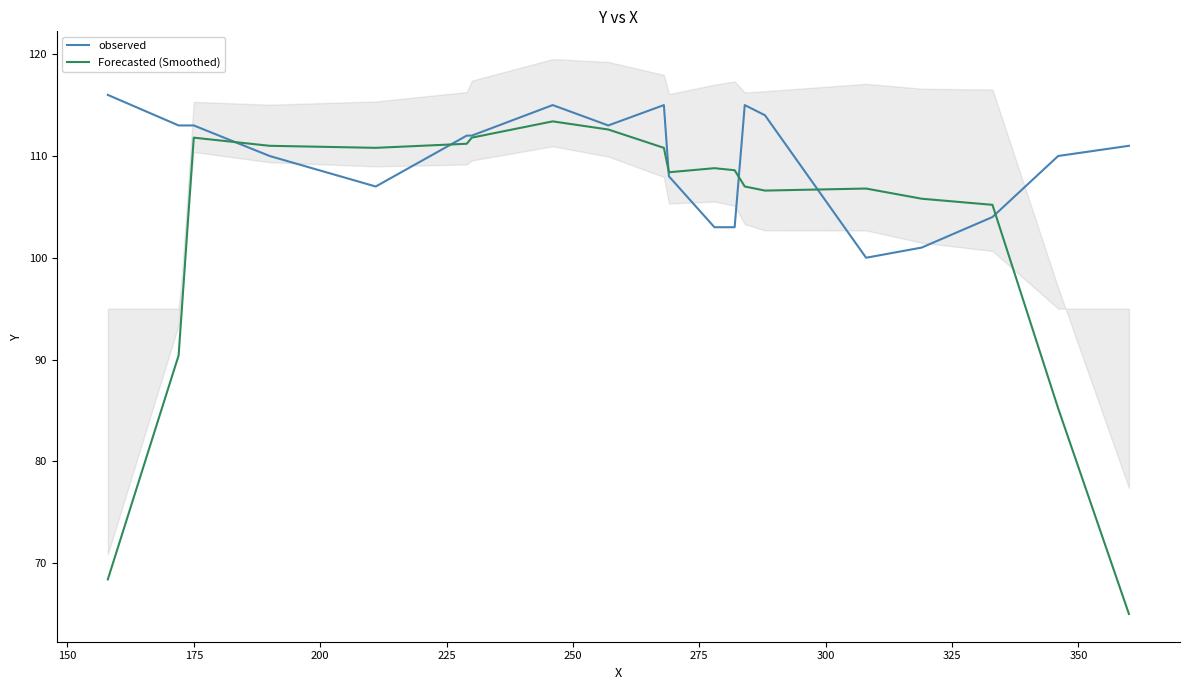

Does the chart display data point markers on the line(s)?

No